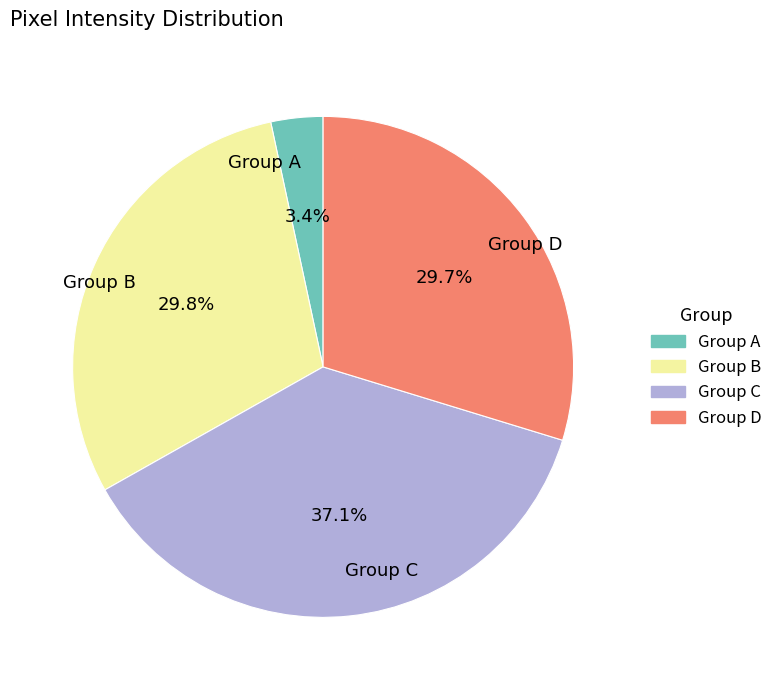

Count the number of slices in the pie.

4